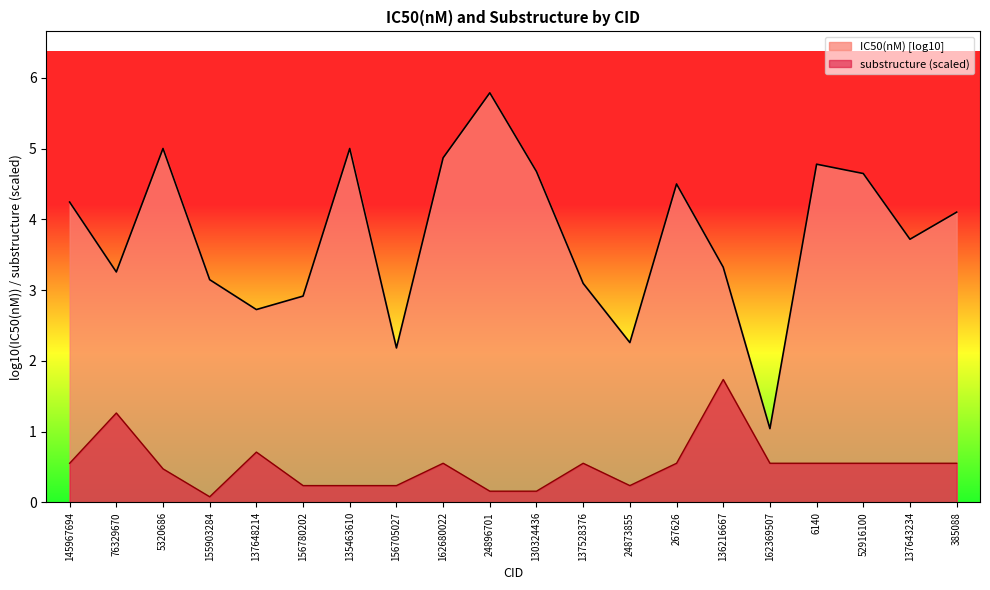

Reading right to left, what are all the values shown in this chart?

385088=0.6	137643234=0.6	52916100=0.6	6140=0.6	162369507=0.6	136216667=1.7	267626=0.6	24873855=0.2	137528376=0.6	130324436=0.2	24896701=0.2	162680022=0.6	156705027=0.2	135463610=0.2	156780202=0.2	137648214=0.7	155903284=0.1	5320686=0.5	76329670=1.3	145967694=0.6